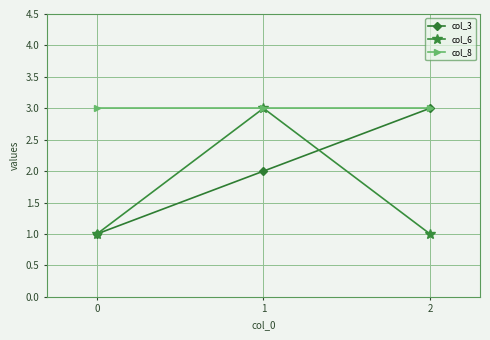

What is the value of the col_3 point at the 1st from the left?

1